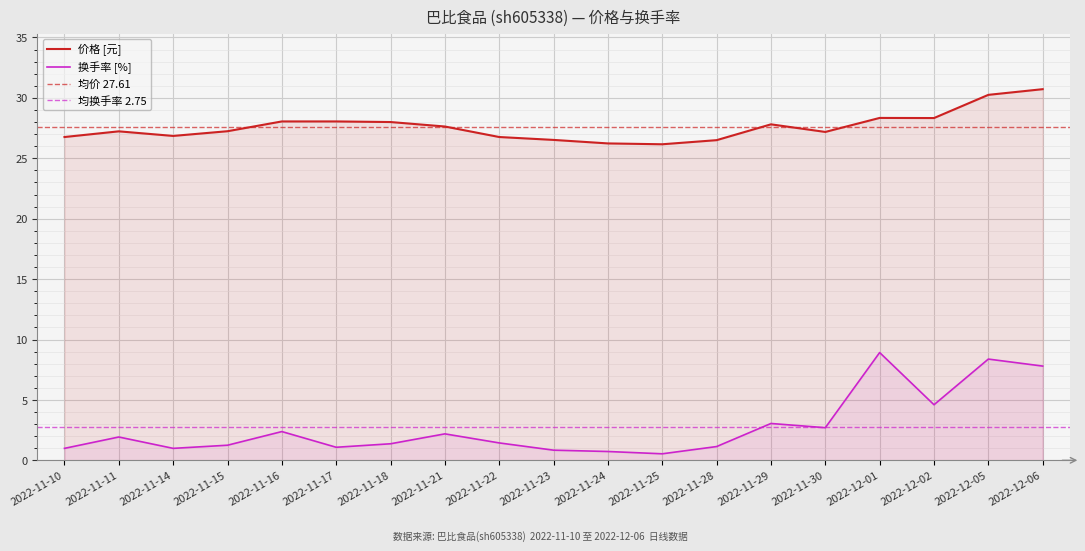

True or false: 价格 and 换手率 cross at least once.

False